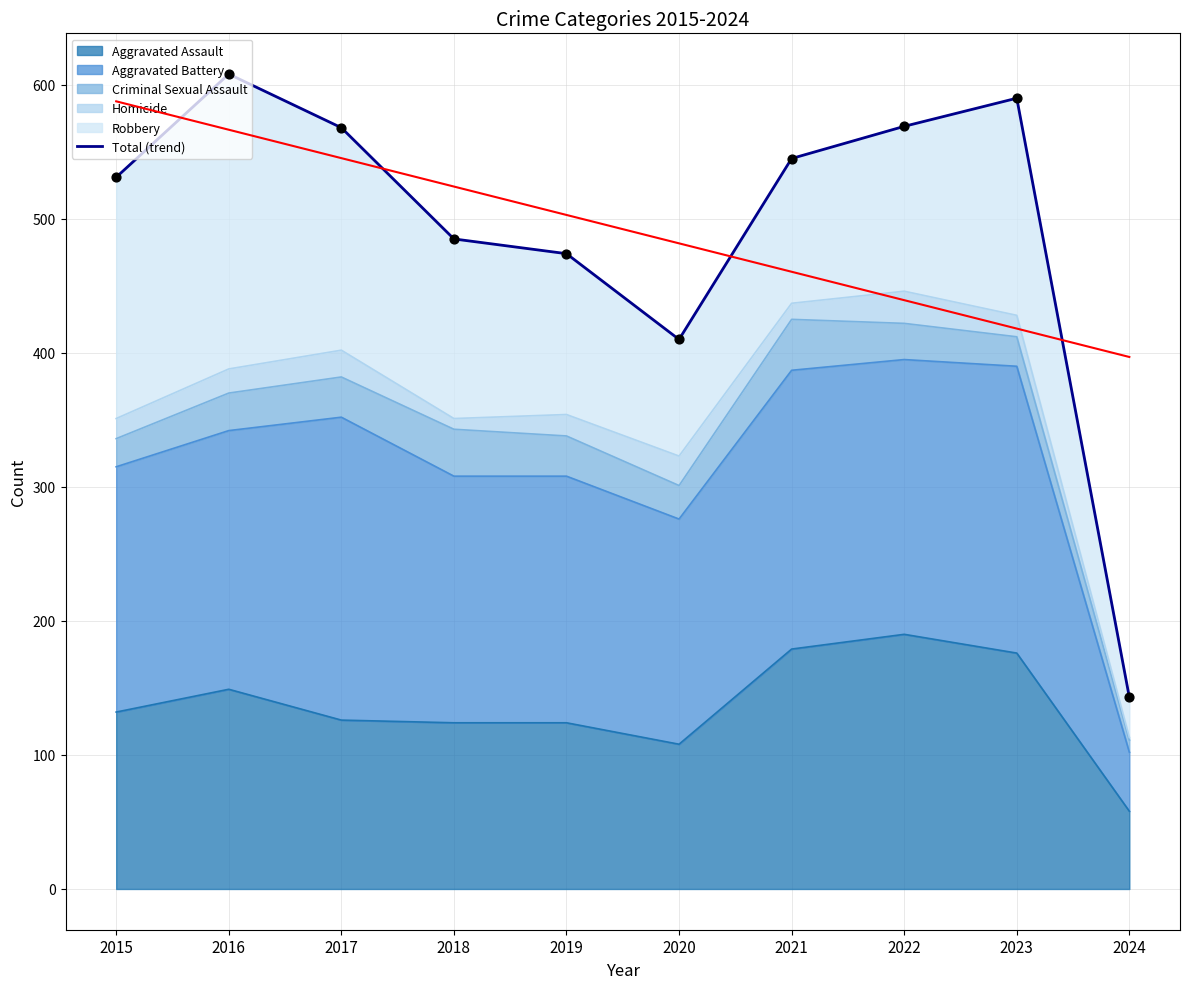

Which has a higher value, 2019 or 2020?

2019